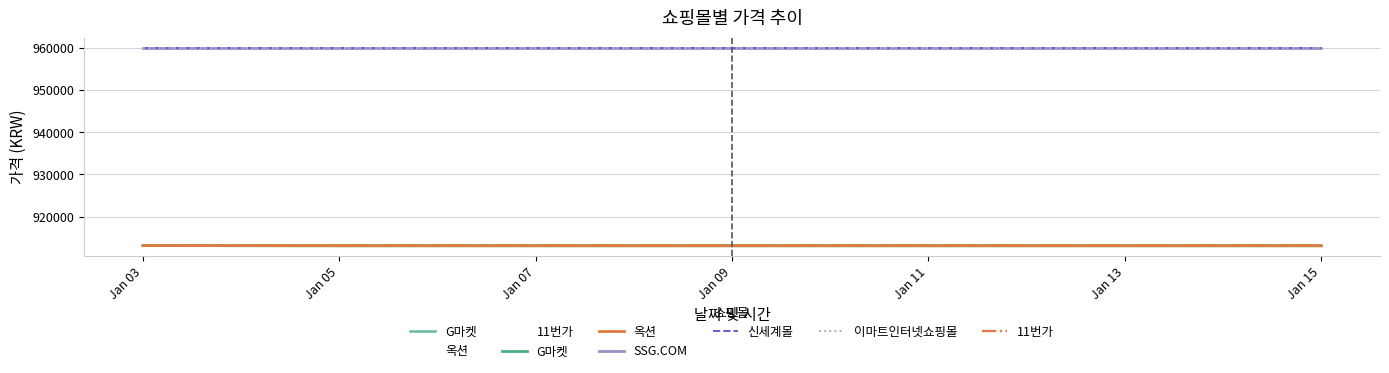

Between Jan 07 and Jan 09, which series saw the biggest shift?

G마켓